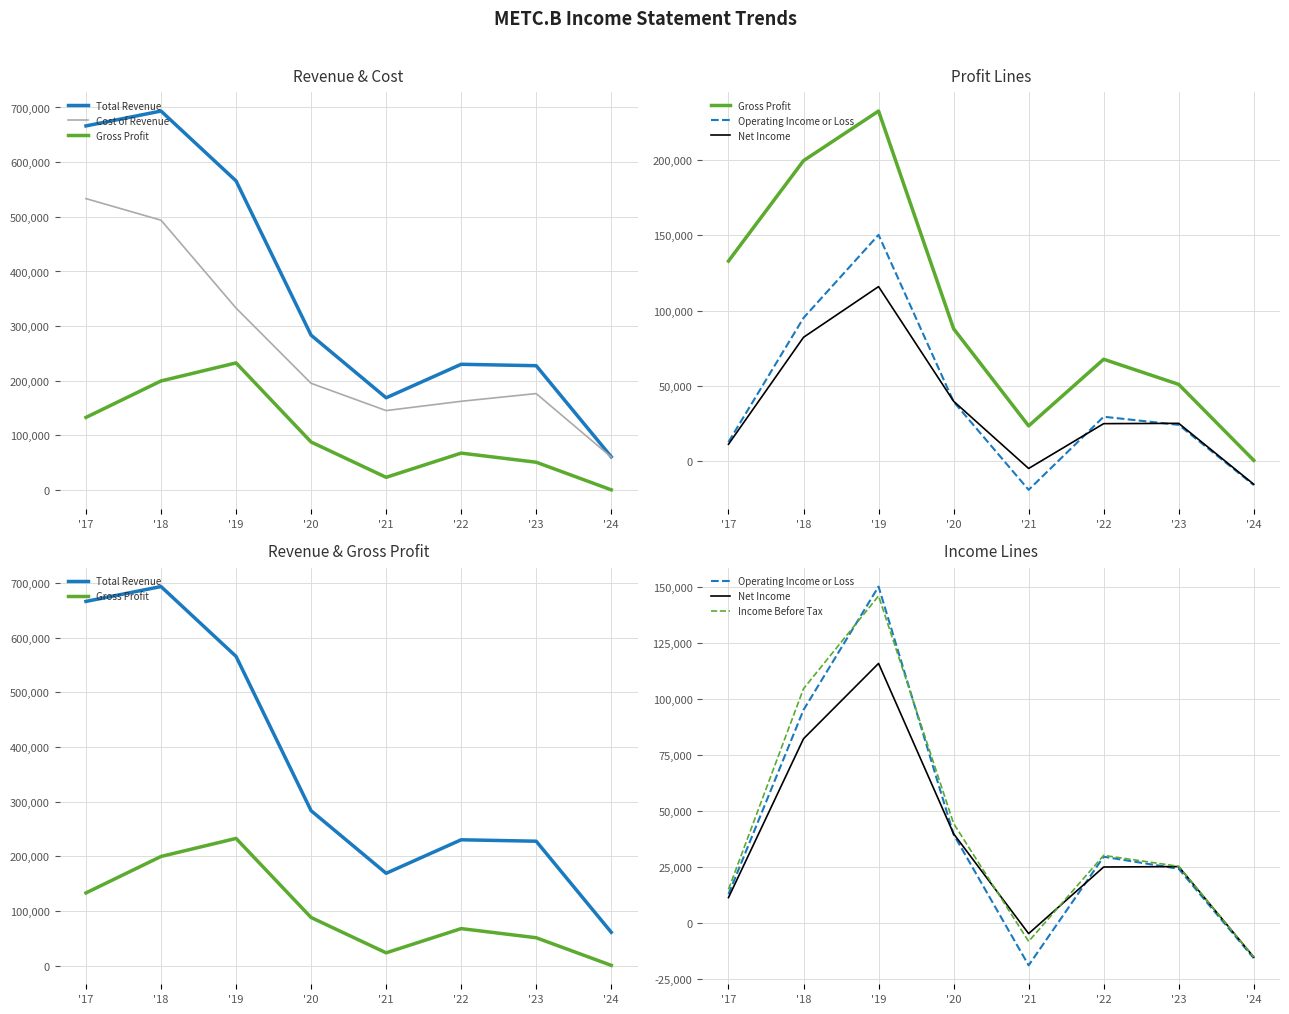

How many lines are shown in the chart?

6